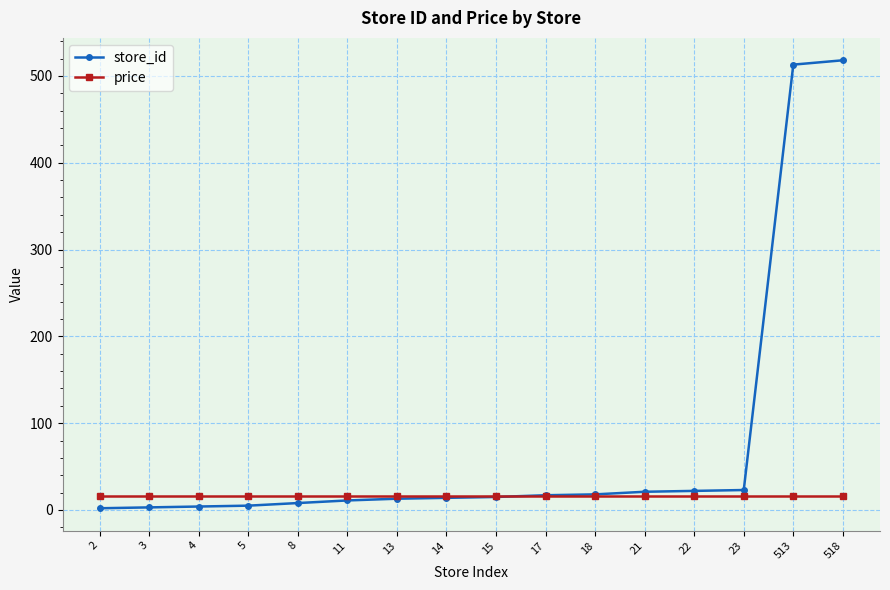

How many data points does each series have?

16